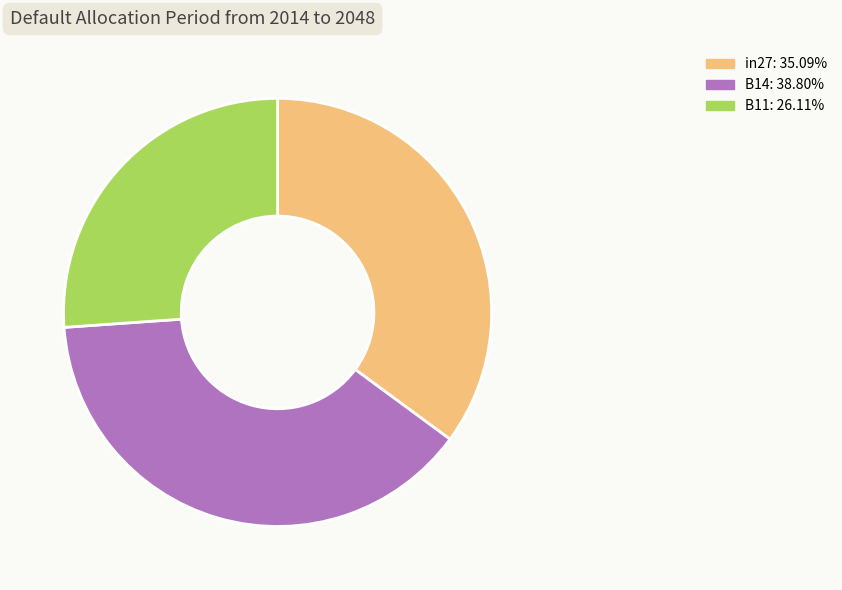

Does B11 represent more than half of the total?

No